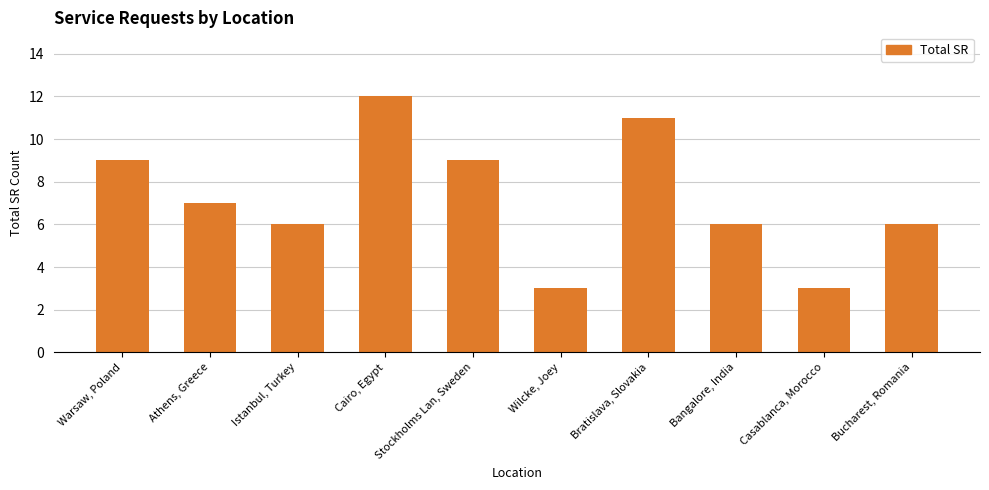

True or false: the data shows 2 at Wilcke, Joey.

False